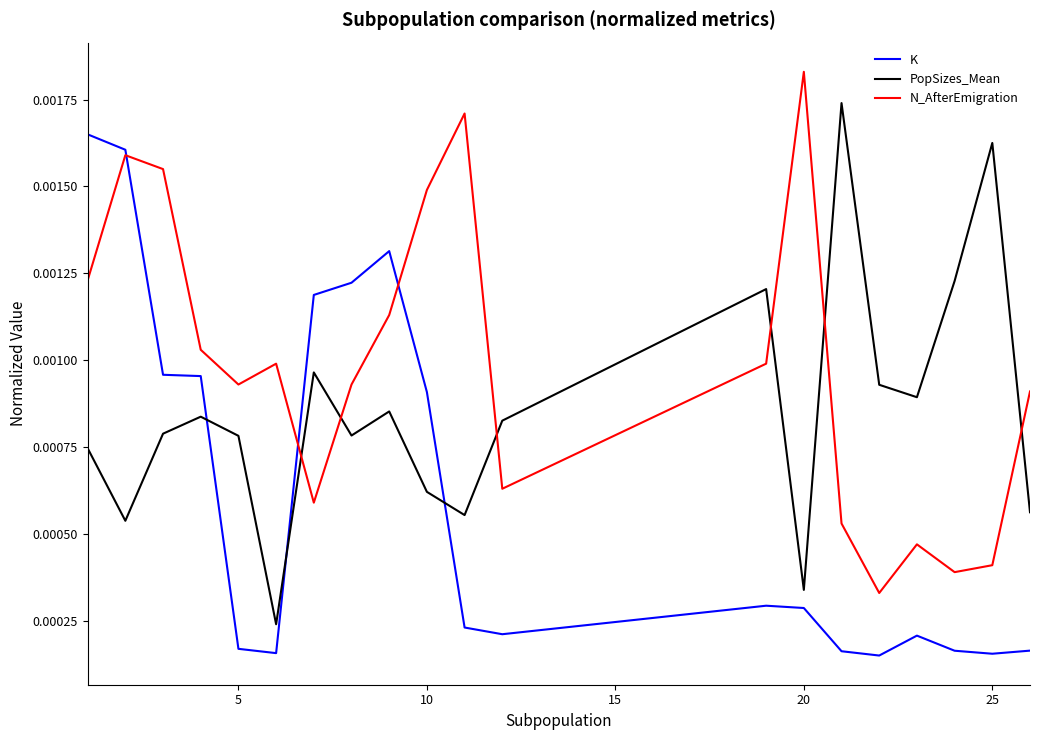

Which series has the largest total across all categories?

N_AfterEmigration